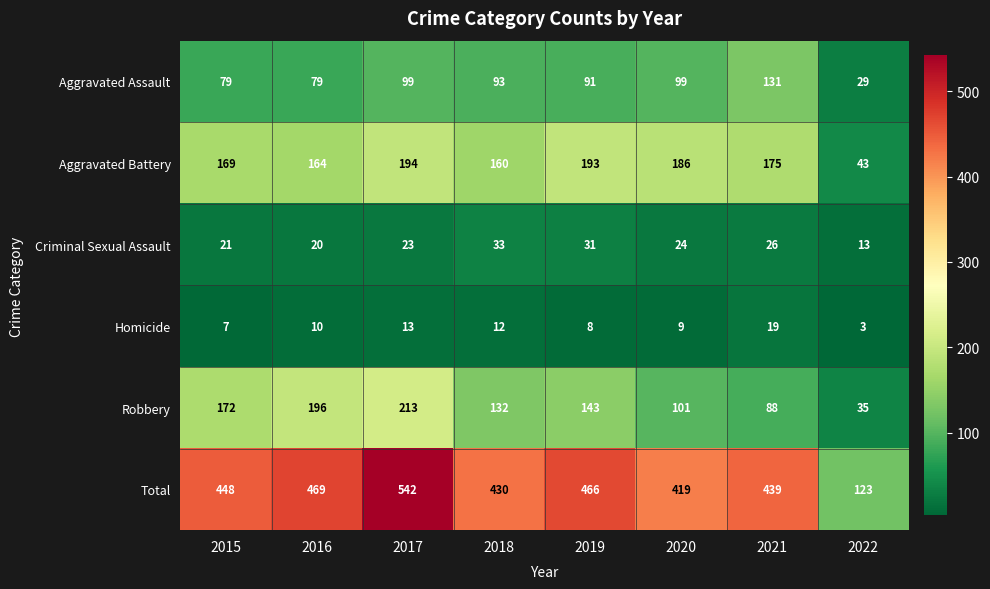

Which label corresponds to the largest value in the chart?

2017